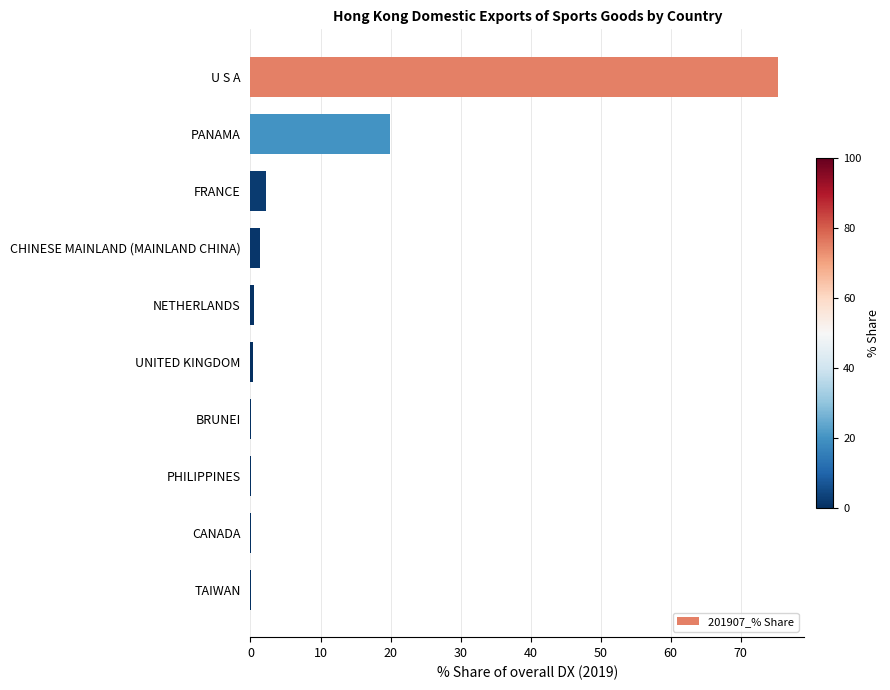

What is the sum of all values?

100.0